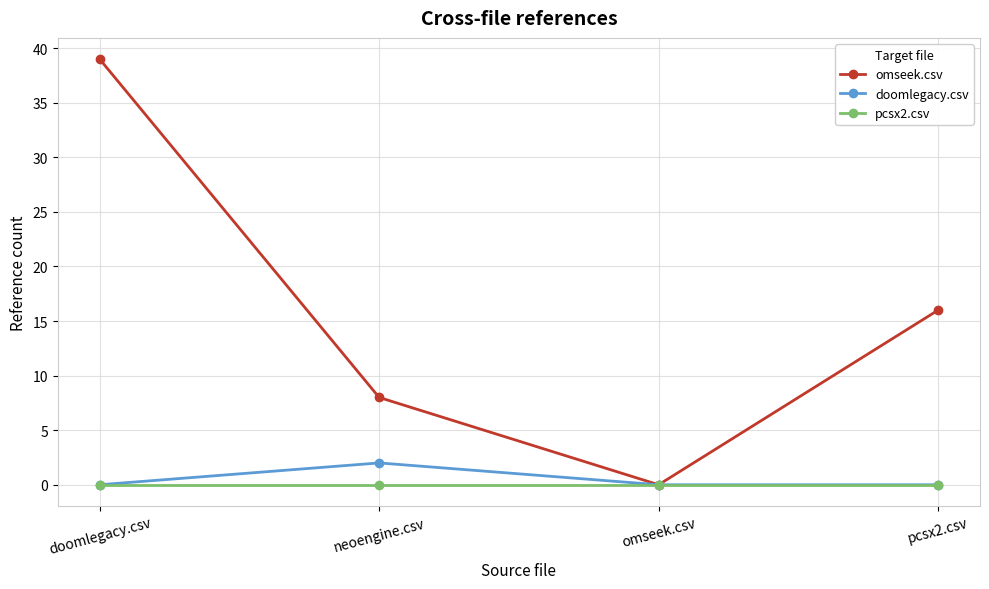

Rank the series by their maximum value, from highest to lowest.

omseek.csv, doomlegacy.csv, pcsx2.csv